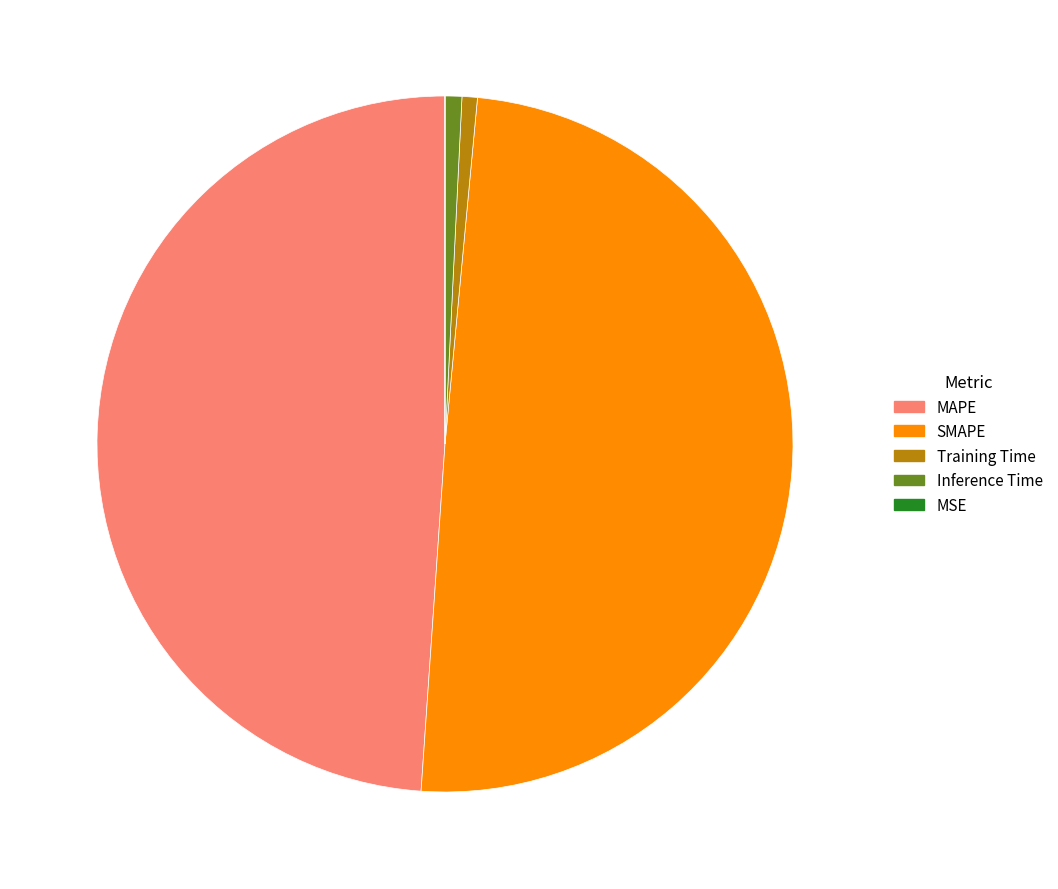

True or false: SMAPE accounts for 50% of the total.

True